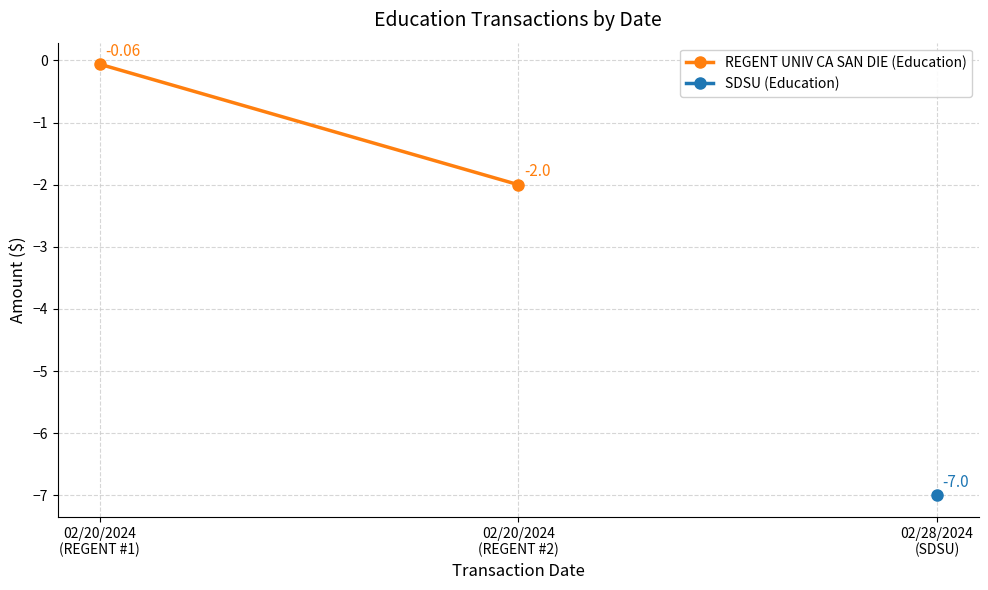

At which category does the chart reach its peak across all series?

02/20/2024
(REGENT #1)